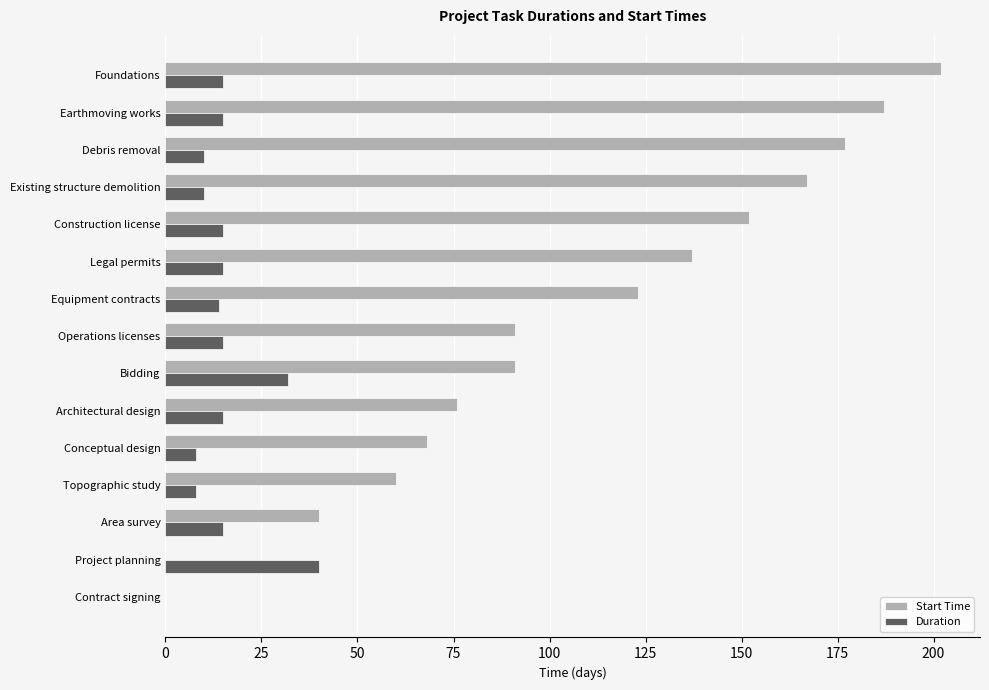

How many positive values does the Duration series have?

14